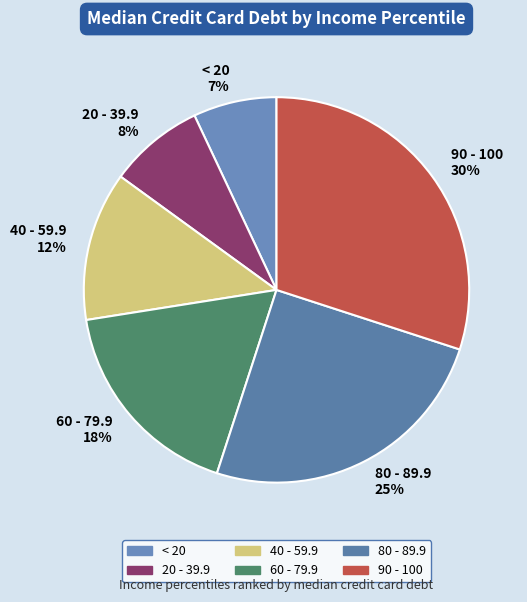

To the nearest percent, what is the average slice percentage?

17%